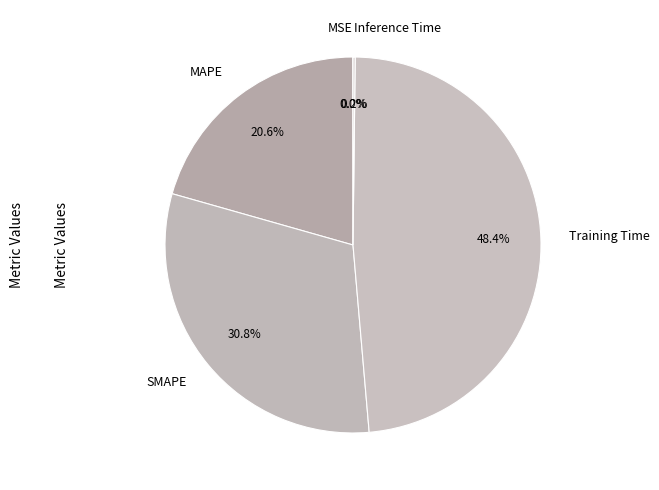

How much of the chart is everything except MAPE?

79.4%